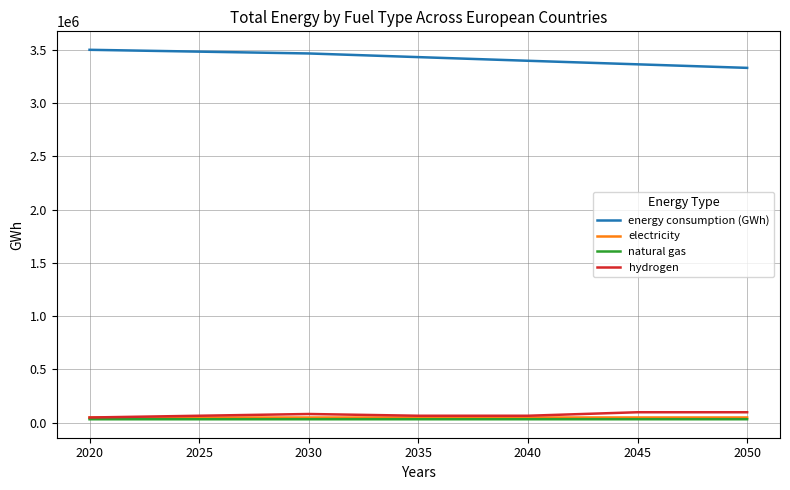

Which series has the largest total across all categories?

energy consumption (GWh)